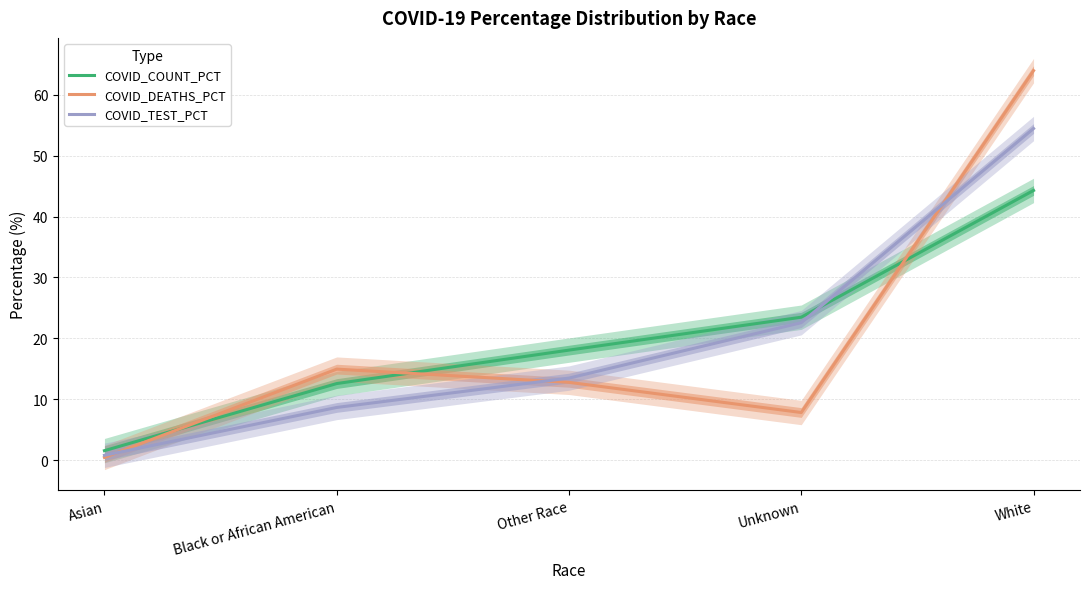

What value does the COVID_TEST_PCT series have at Unknown?

22.6